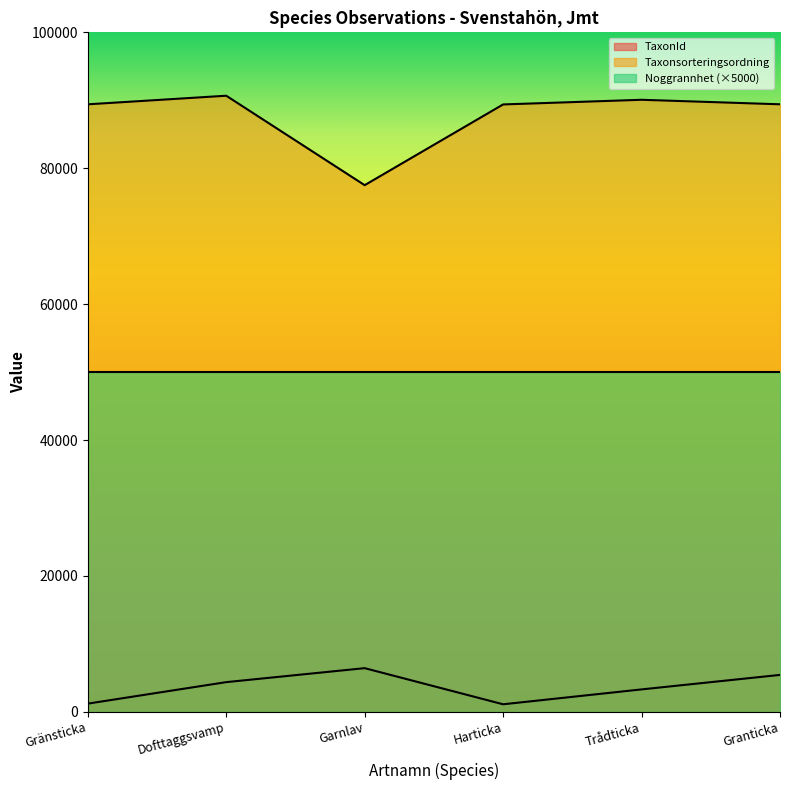

What value does the Taxonsorteringsordning series have at Garnlav, to the nearest 50?

77500